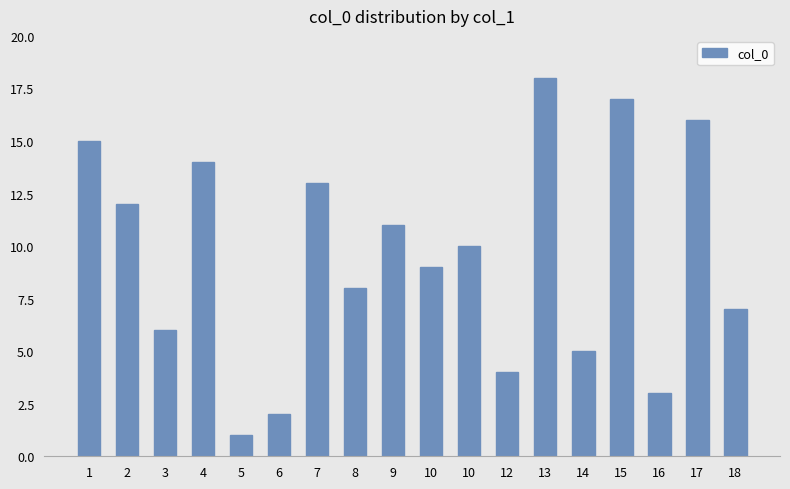

How many data points does each series have?

18